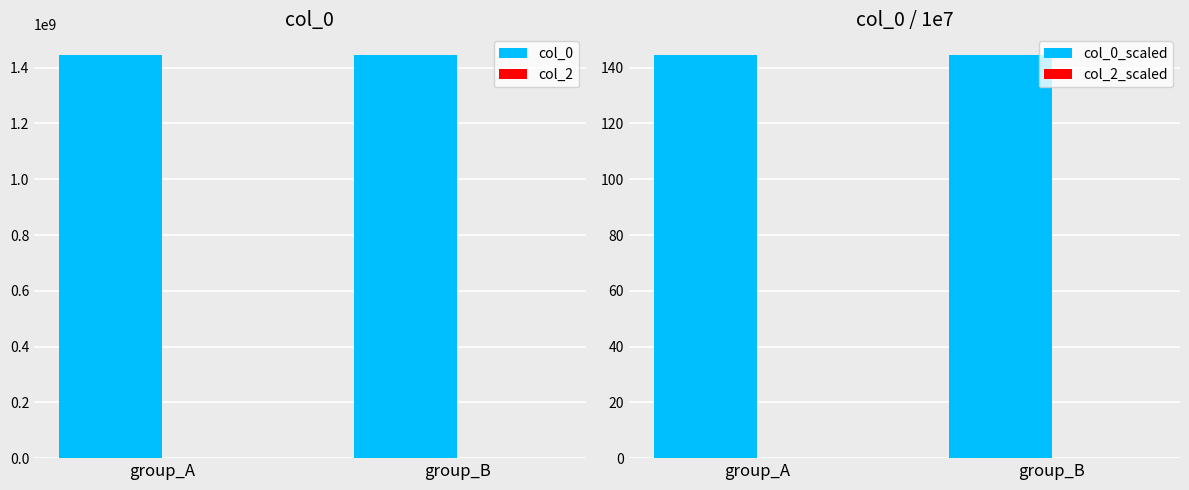

At how many categories does at least one series exceed 1058352685?

2